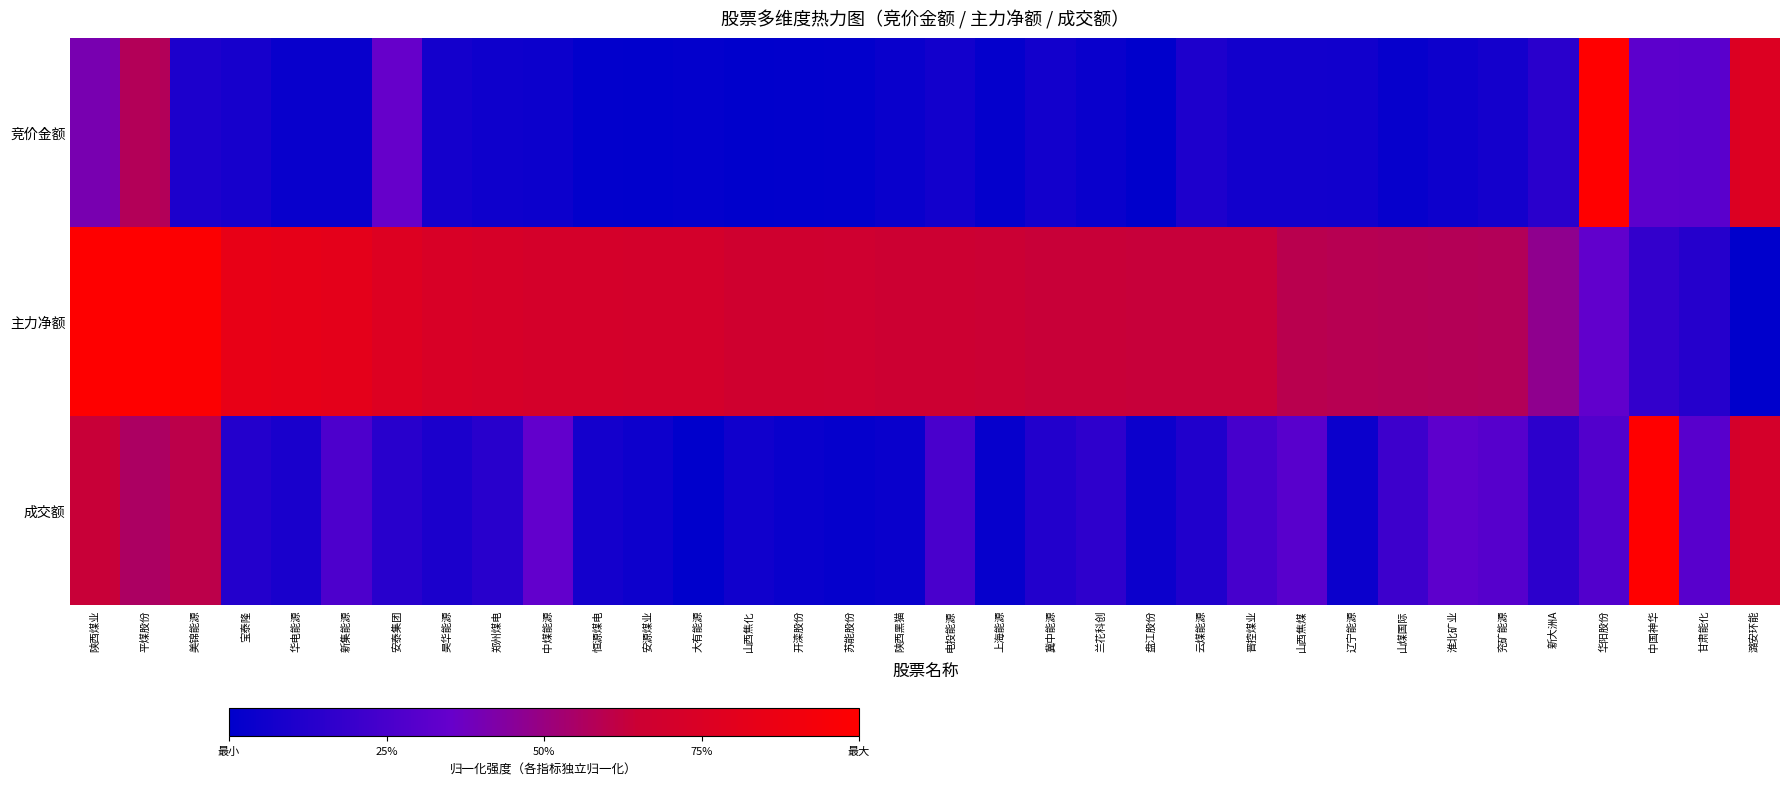

Reading right to left, list all the values displayed in this chart.

竞价金额: 潞安环能=0.8	甘肃能化=0.3	中国神华=0.3	华阳股份=1.0	新大洲A=0.1	兖矿能源=0.1	淮北矿业=0.0	山煤国际=0.0	辽宁能源=0.1	山西焦煤=0.1	晋控煤业=0.1	云煤能源=0.1	盘江股份=0.0	兰花科创=0.0	冀中能源=0.1	上海能源=0.0	电投能源=0.1	陕西黑猫=0.0	苏能股份=0.0	开滦股份=0.0	山西焦化=0.0	大有能源=0.0	安源煤业=0.0	恒源煤电=0.0	中煤能源=0.0	郑州煤电=0.1	昊华能源=0.1	安泰集团=0.4	新集能源=0.0	华电能源=0.0	宝泰隆=0.1	美锦能源=0.1	平煤股份=0.6	陕西煤业=0.4
主力净额: 潞安环能=0.0	甘肃能化=0.1	中国神华=0.2	华阳股份=0.3	新大洲A=0.5	兖矿能源=0.6	淮北矿业=0.6	山煤国际=0.6	辽宁能源=0.6	山西焦煤=0.6	晋控煤业=0.6	云煤能源=0.6	盘江股份=0.6	兰花科创=0.6	冀中能源=0.6	上海能源=0.6	电投能源=0.7	陕西黑猫=0.7	苏能股份=0.7	开滦股份=0.7	山西焦化=0.7	大有能源=0.7	安源煤业=0.7	恒源煤电=0.7	中煤能源=0.7	郑州煤电=0.7	昊华能源=0.7	安泰集团=0.8	新集能源=0.8	华电能源=0.8	宝泰隆=0.8	美锦能源=1.0	平煤股份=1.0	陕西煤业=1.0
成交额: 潞安环能=0.7	甘肃能化=0.3	中国神华=1.0	华阳股份=0.3	新大洲A=0.2	兖矿能源=0.3	淮北矿业=0.3	山煤国际=0.2	辽宁能源=0.0	山西焦煤=0.3	晋控煤业=0.2	云煤能源=0.1	盘江股份=0.0	兰花科创=0.2	冀中能源=0.1	上海能源=0.0	电投能源=0.3	陕西黑猫=0.0	苏能股份=0.0	开滦股份=0.0	山西焦化=0.1	大有能源=0.0	安源煤业=0.0	恒源煤电=0.1	中煤能源=0.3	郑州煤电=0.1	昊华能源=0.1	安泰集团=0.1	新集能源=0.3	华电能源=0.1	宝泰隆=0.1	美锦能源=0.6	平煤股份=0.6	陕西煤业=0.6